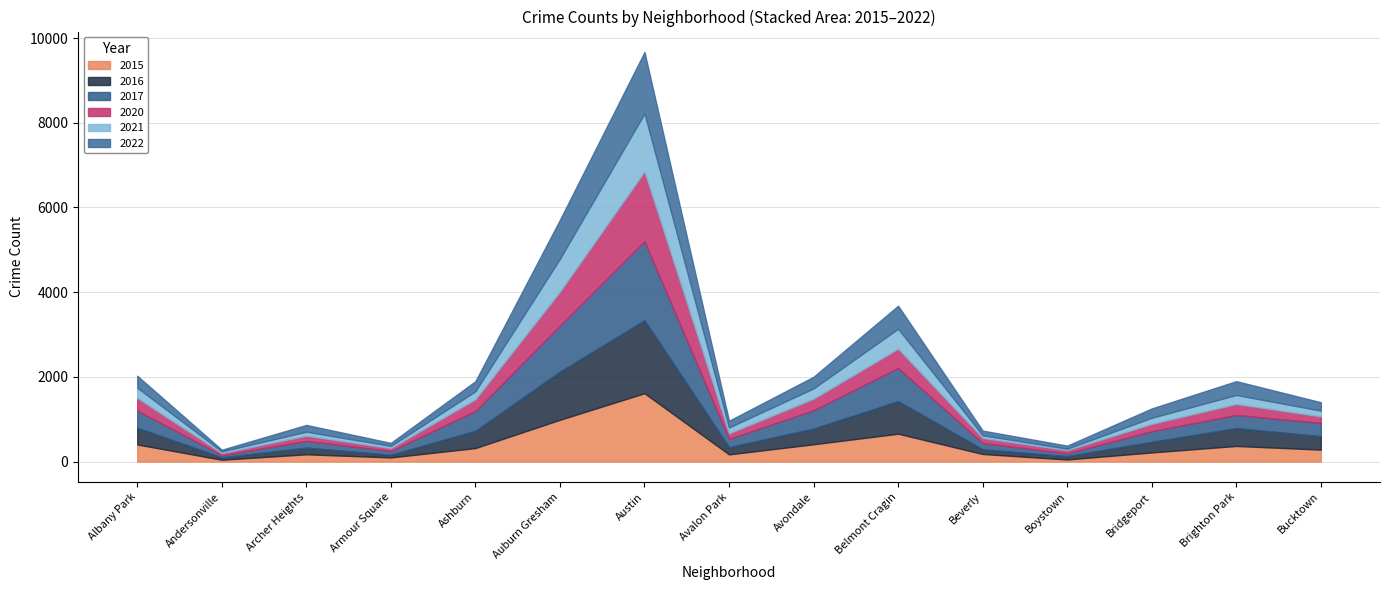

What is the highest value of the 2017 series?

1867